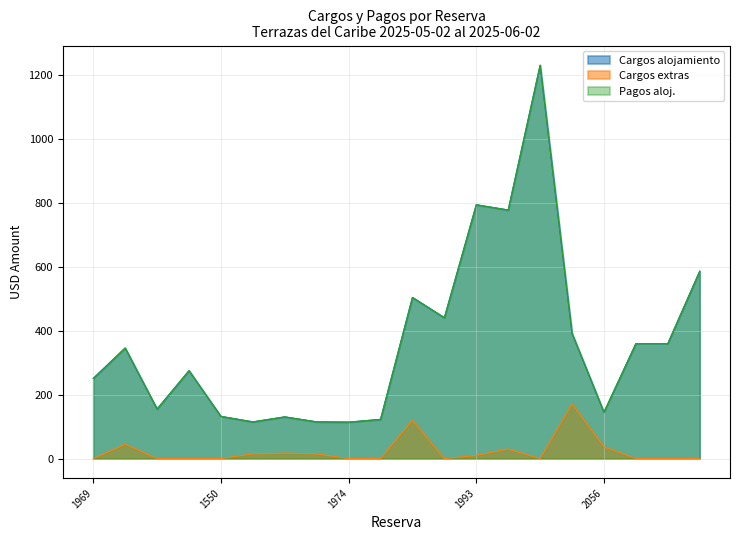

Rank the categories by Pagos aloj. value from lowest to highest.

1974, 1961, 1963, 2027, 1962, 1550, 2056, 1991, 1969, 1994, 1984, 189, 190, 2024, 1928, 1897, 1526, 173, 1993, 174